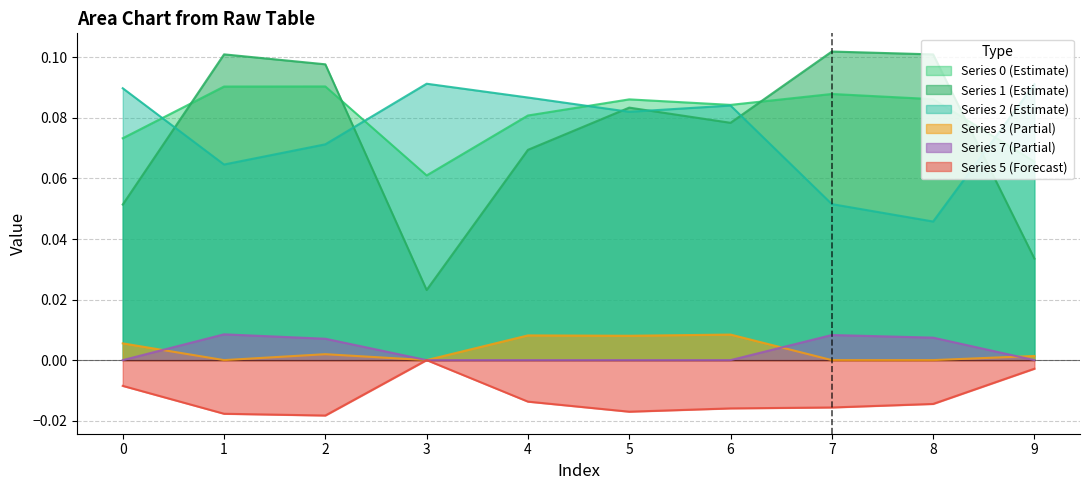

The value of 3 at 9 is 0.0. True or false?

False